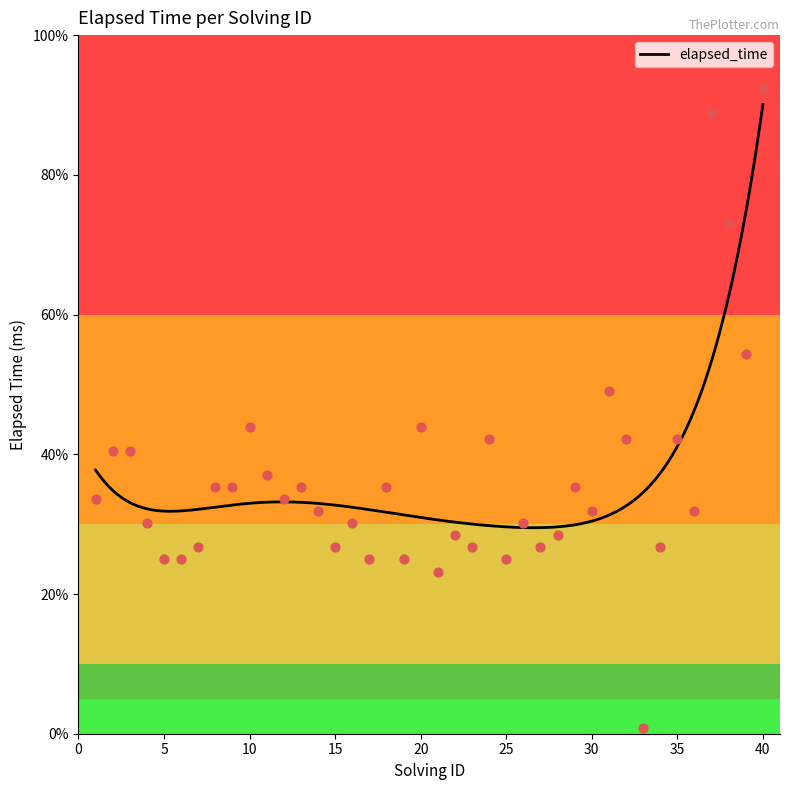

Between 16 and 24, which is larger?

24